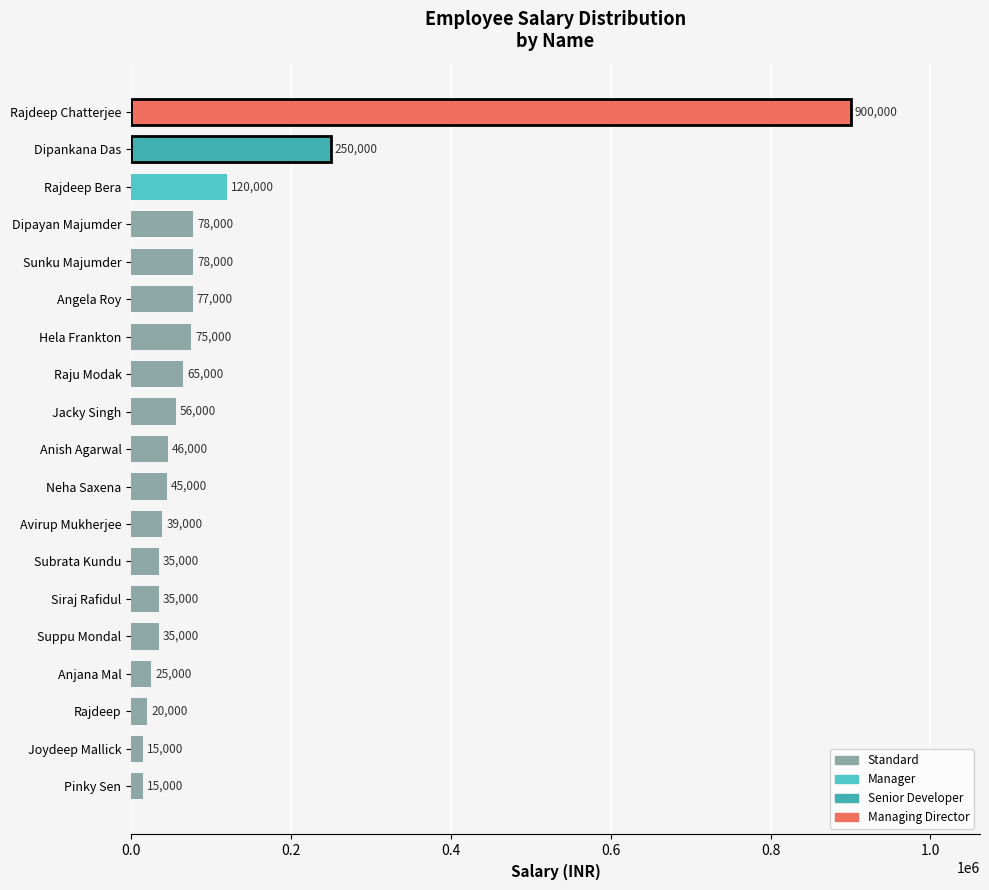

What is the difference between the maximum and minimum values?

885000